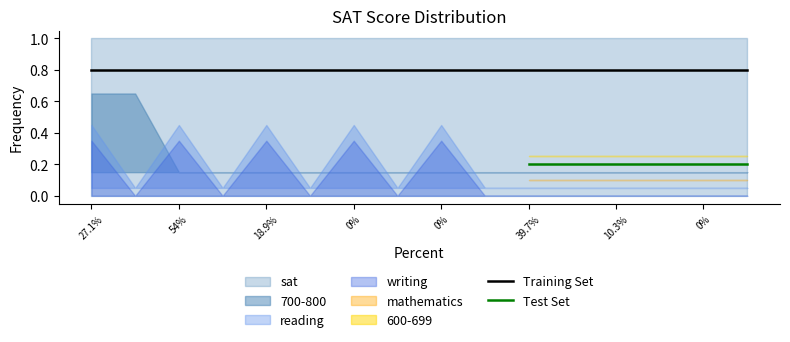

How many values in the reading series exceed 0?

5